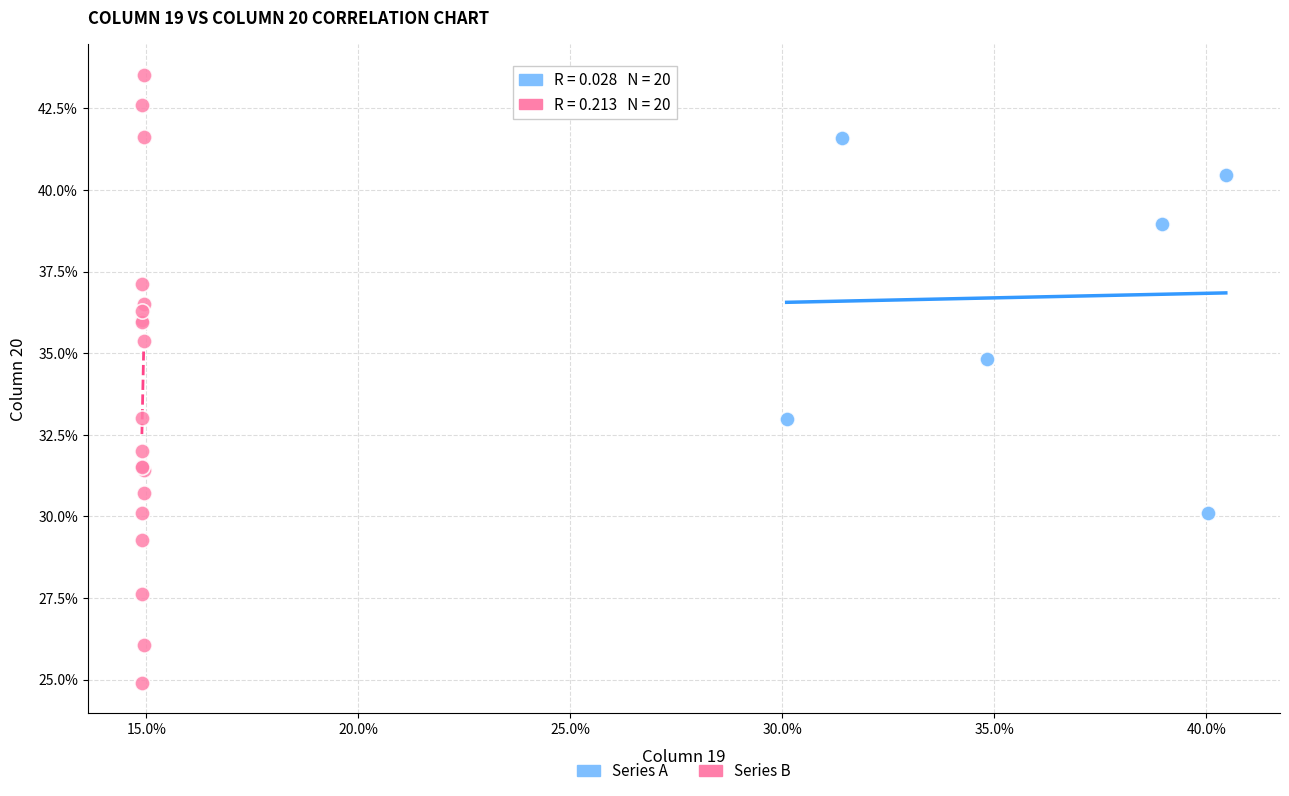

What are all the series names shown in the legend?

Series A, Series B